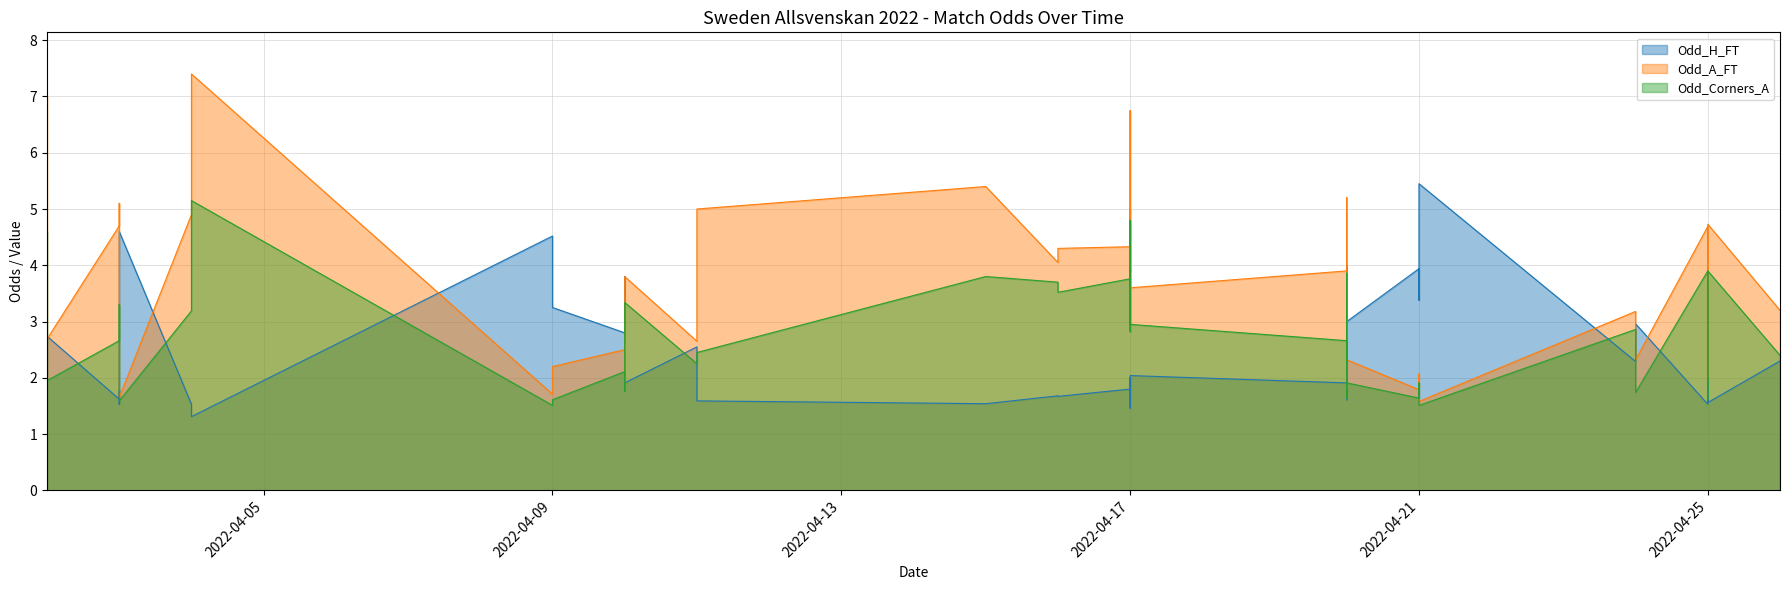

What position from the left is 2022-04-21?

5